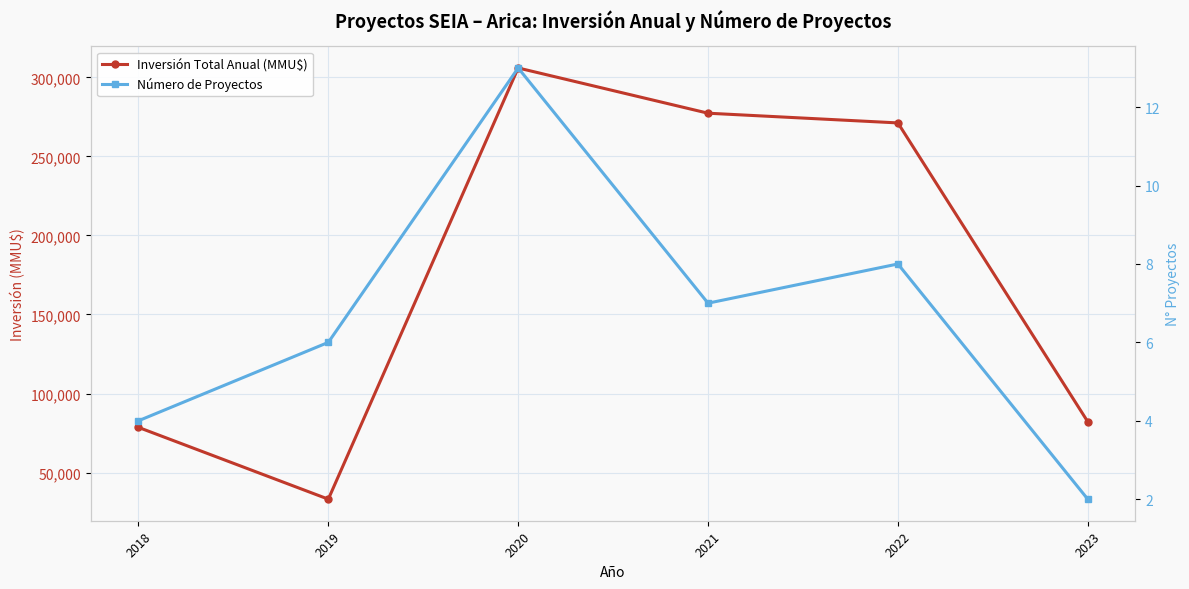

Which series has the largest total across all categories?

Inversión Total Anual (MMU$)